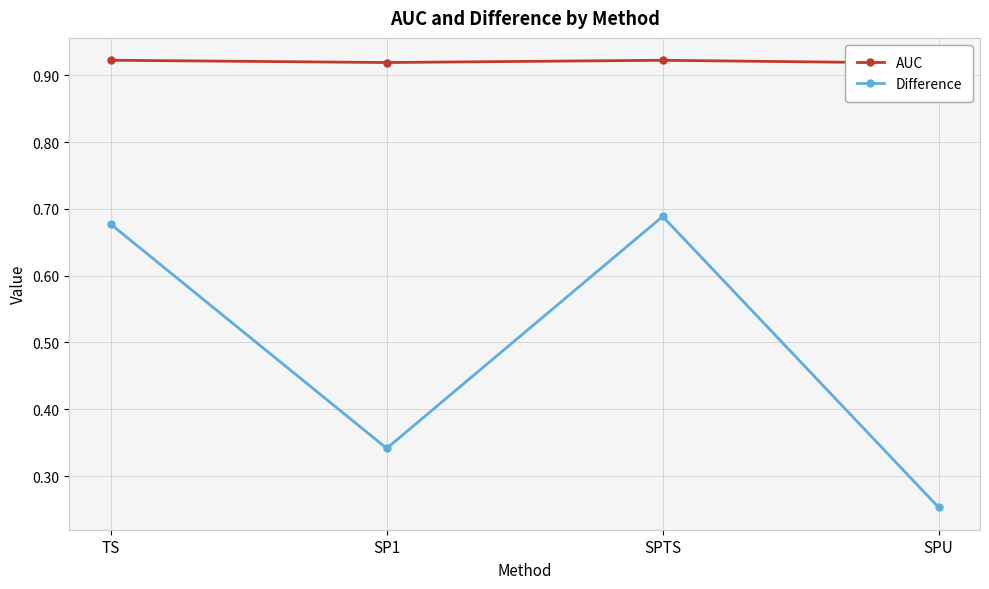

How many AUC values are between 0 and 1?

4